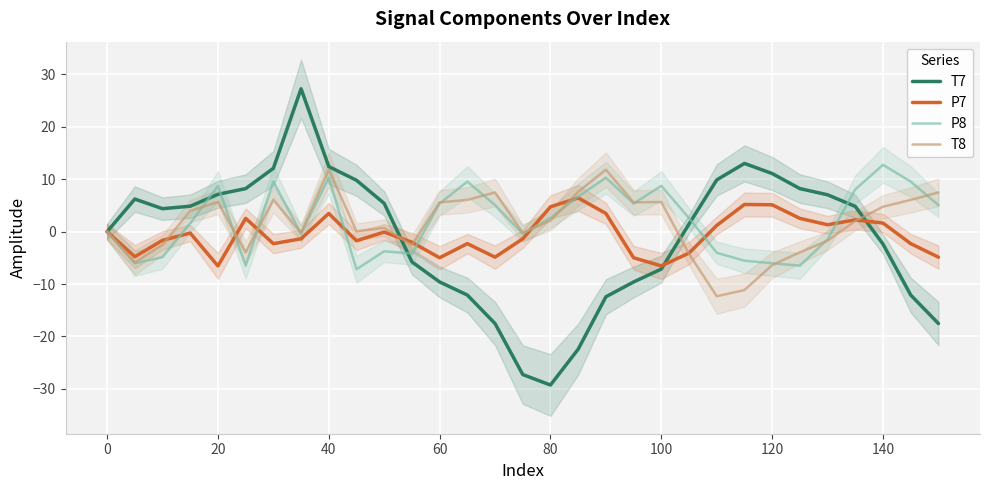

How many data points does each series have?

31